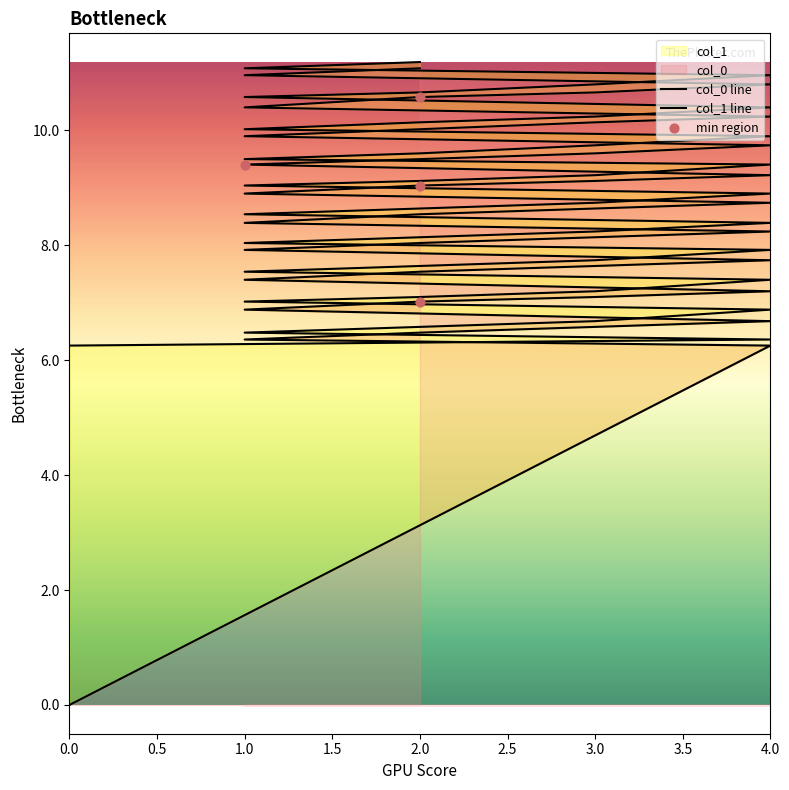

At which category is the sum across all series the highest?

2